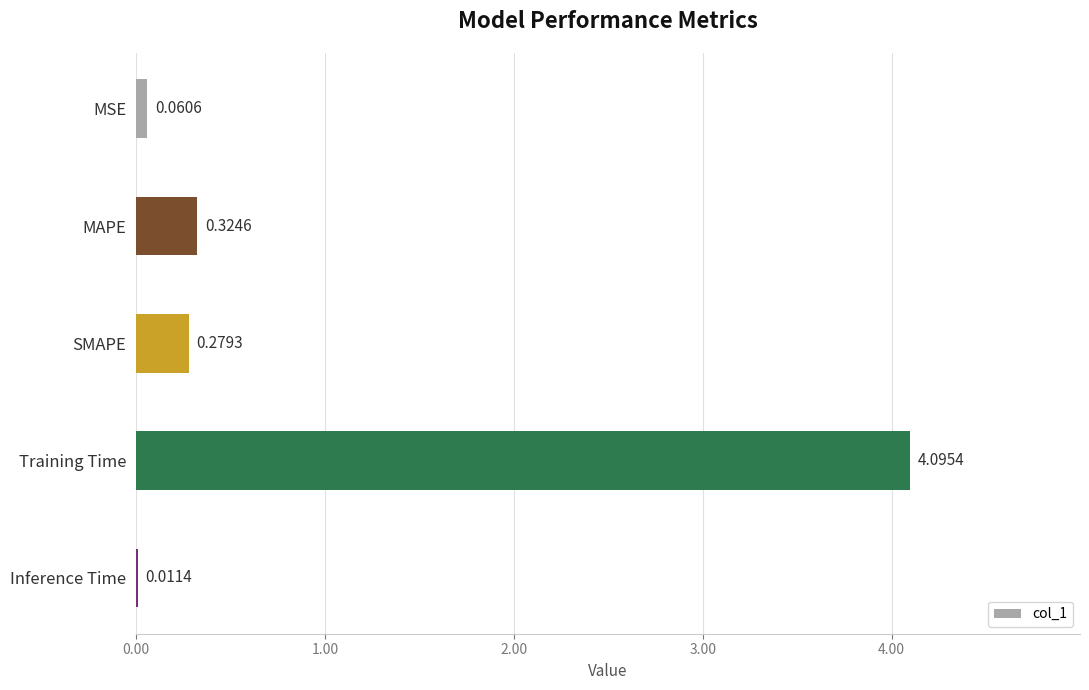

Are the bars horizontal?

Yes